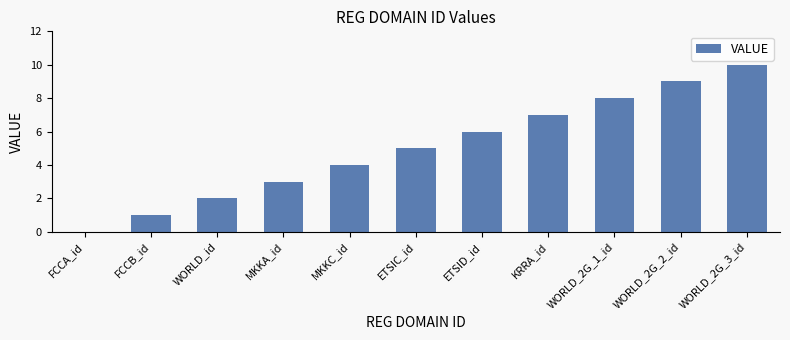

Which label corresponds to the largest value in the chart?

WORLD_2G_3_id